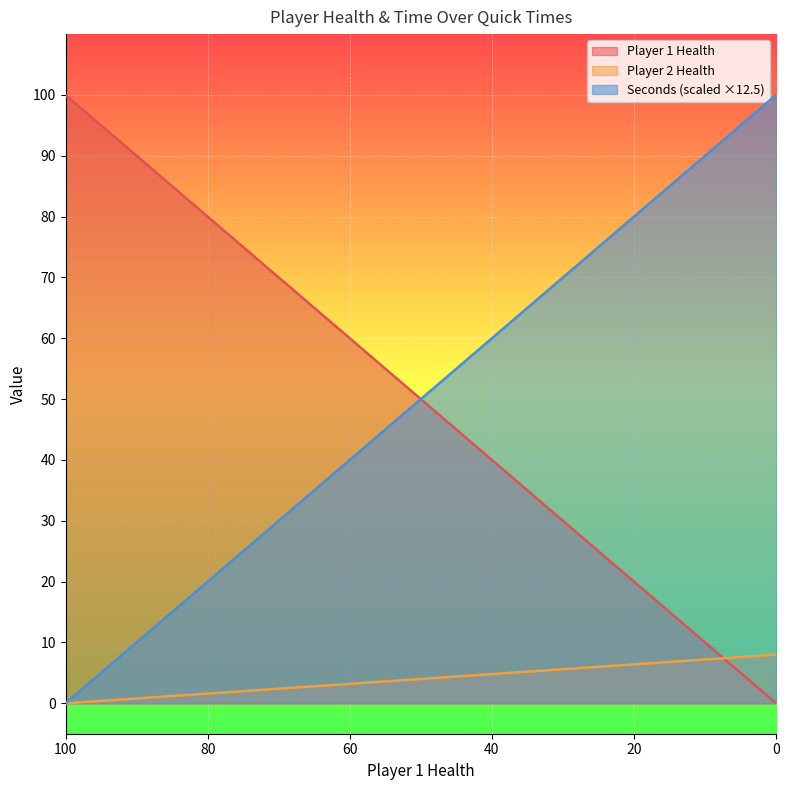

After their last crossing, which series has the higher values: Player 1 Health or Player 2 Health?

Player 2 Health